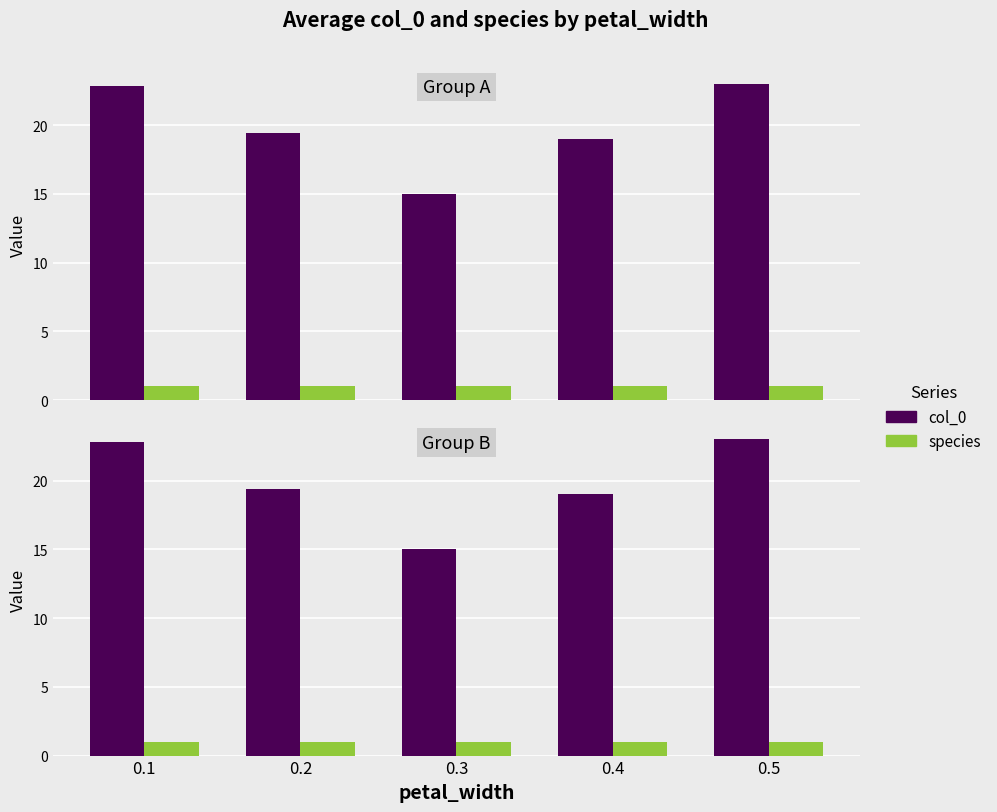

What is the spread (max minus min) of values at 0.3?

14.0